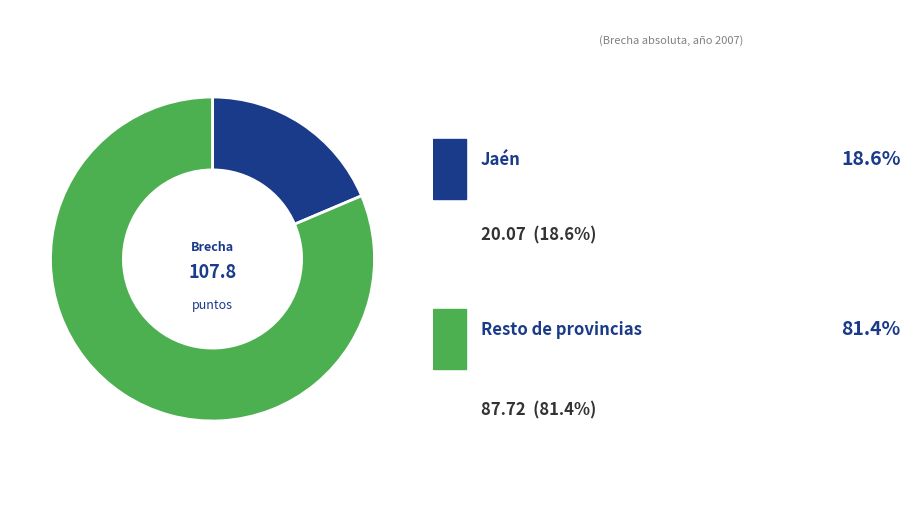

Is there a majority slice in this chart?

Yes